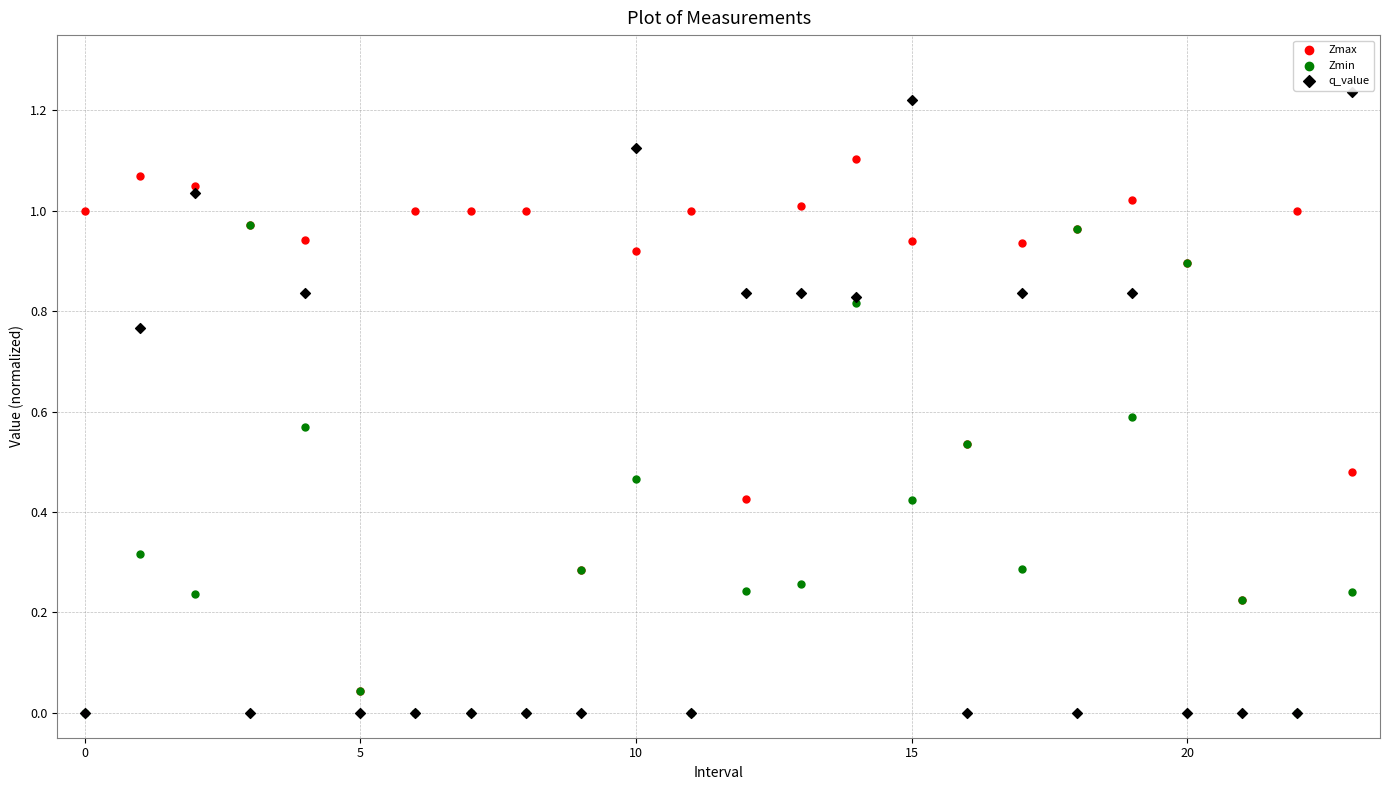

Which series has the widest spread of Y values?

q_value